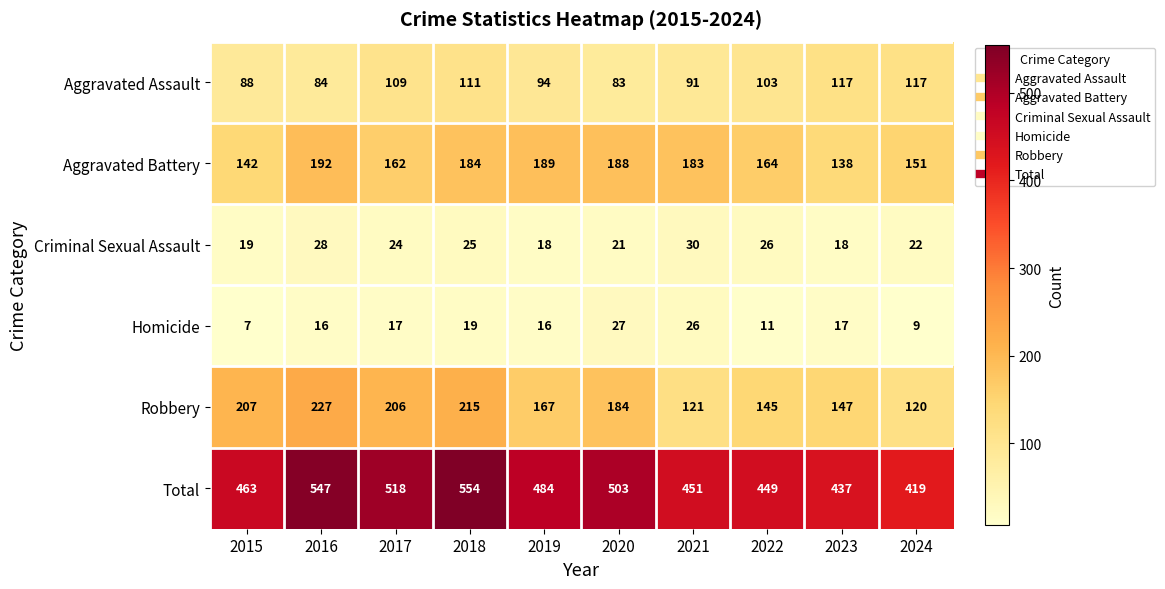

What is the maximum value shown in the chart?

554